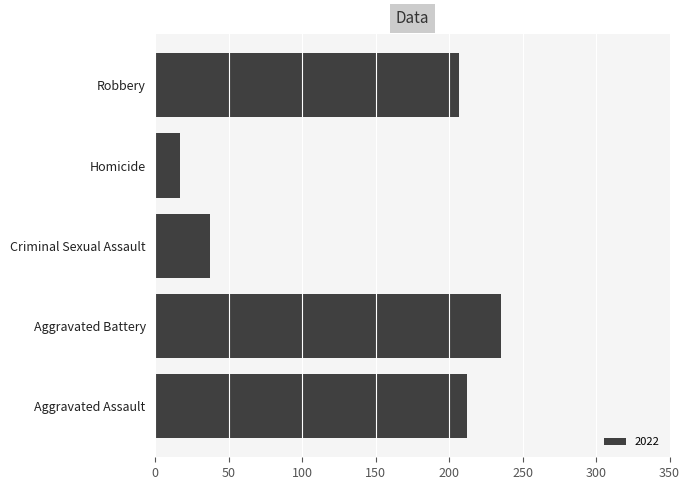

At which label is the value closest to 126?

Robbery